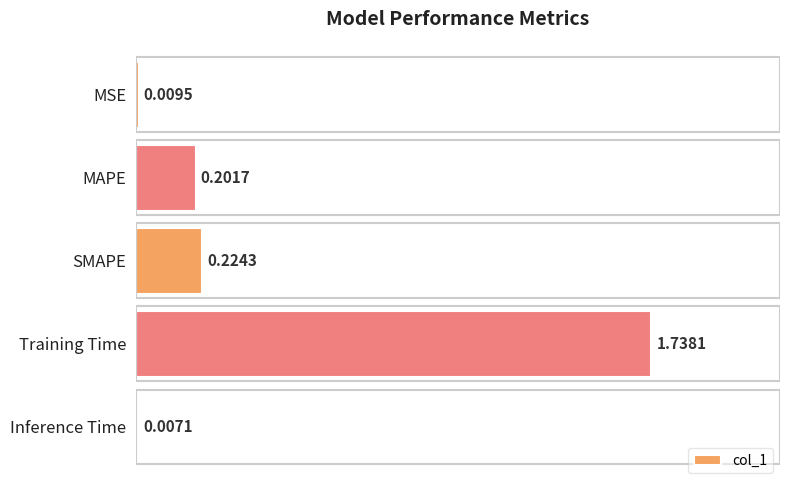

Are the bars horizontal?

Yes